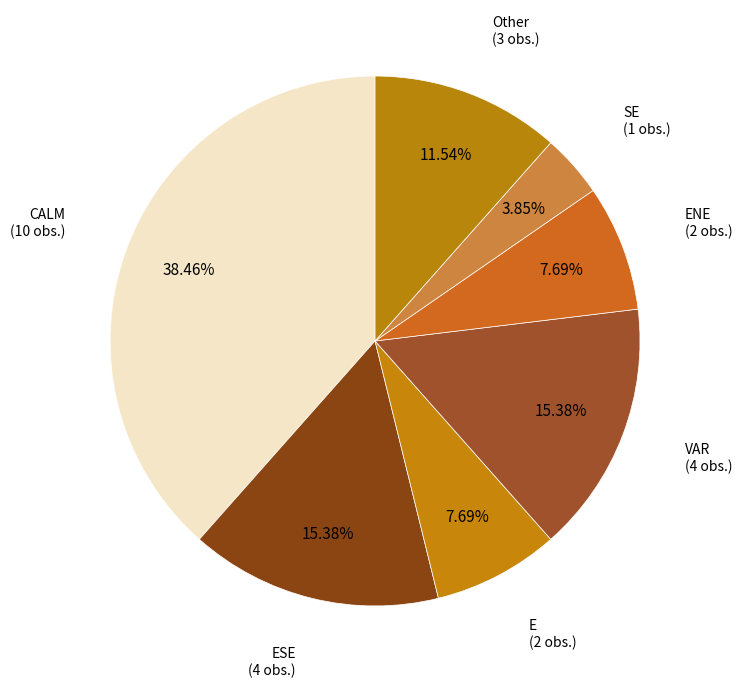

Does any single category account for the majority?

No